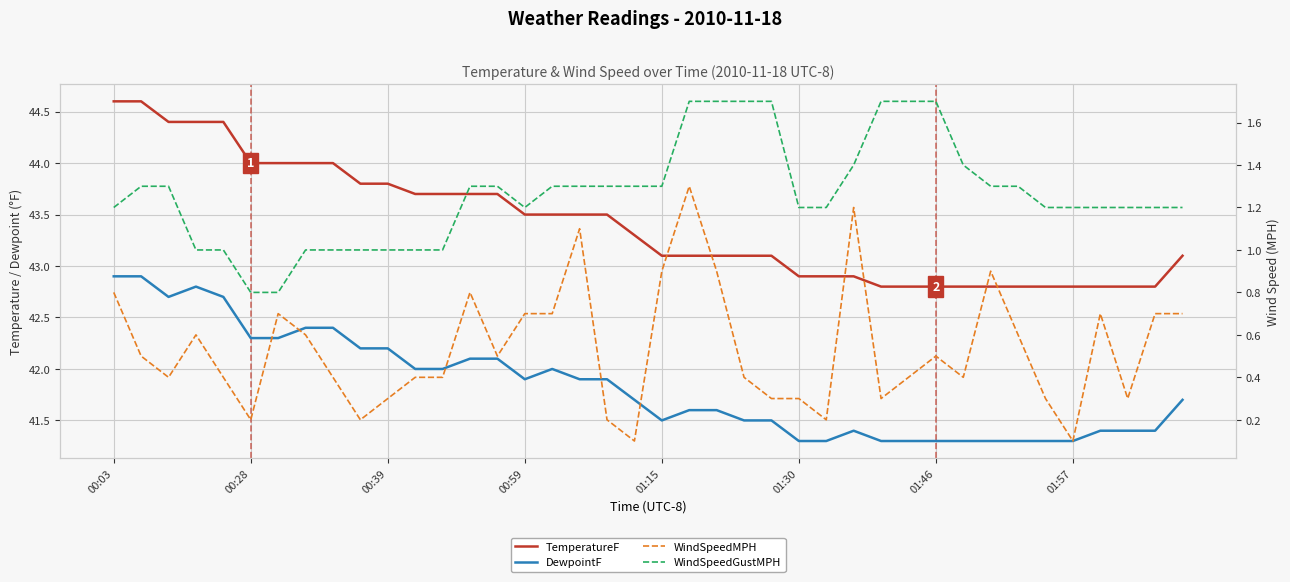

True or false: WindSpeedGustMPH and TemperatureF cross at least once.

False